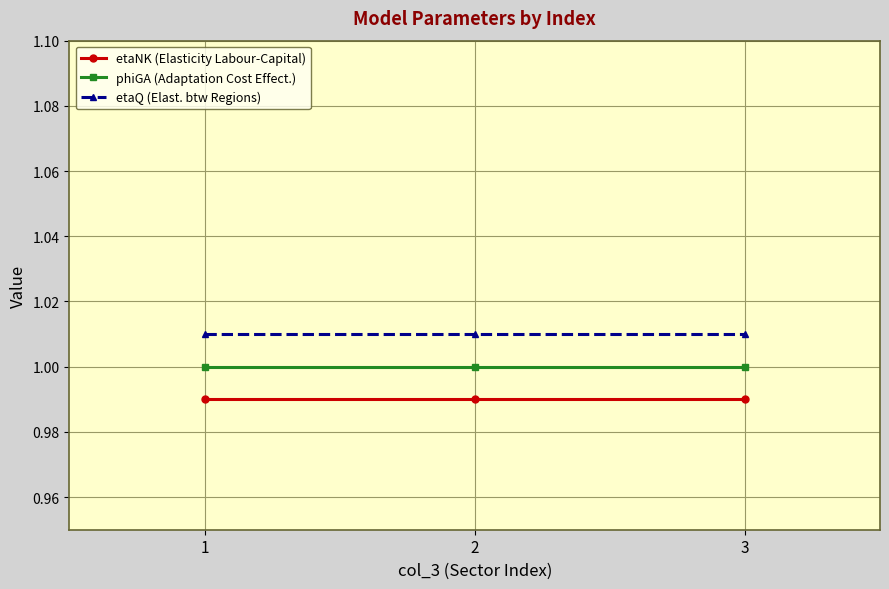

The etaNK (Elasticity Labour-Capital) series shows 1.0 at 3. True or false?

True